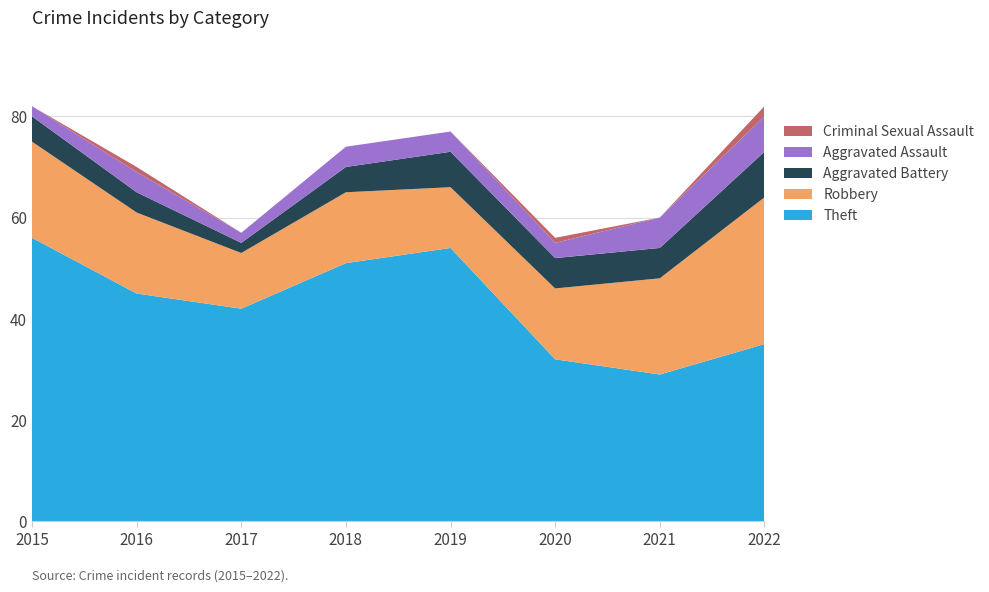

Reading left to right, list all the values displayed in this chart.

Theft: 2015=56	2016=45	2017=42	2018=51	2019=54	2020=32	2021=29	2022=35
Robbery: 2015=19	2016=16	2017=11	2018=14	2019=12	2020=14	2021=19	2022=29
Aggravated Battery: 2015=5	2016=4	2017=2	2018=5	2019=7	2020=6	2021=6	2022=9
Aggravated Assault: 2015=2	2016=4	2017=2	2018=4	2019=4	2020=3	2021=6	2022=7
Criminal Sexual Assault: 2015=0	2016=1	2017=0	2018=0	2019=0	2020=1	2021=0	2022=2